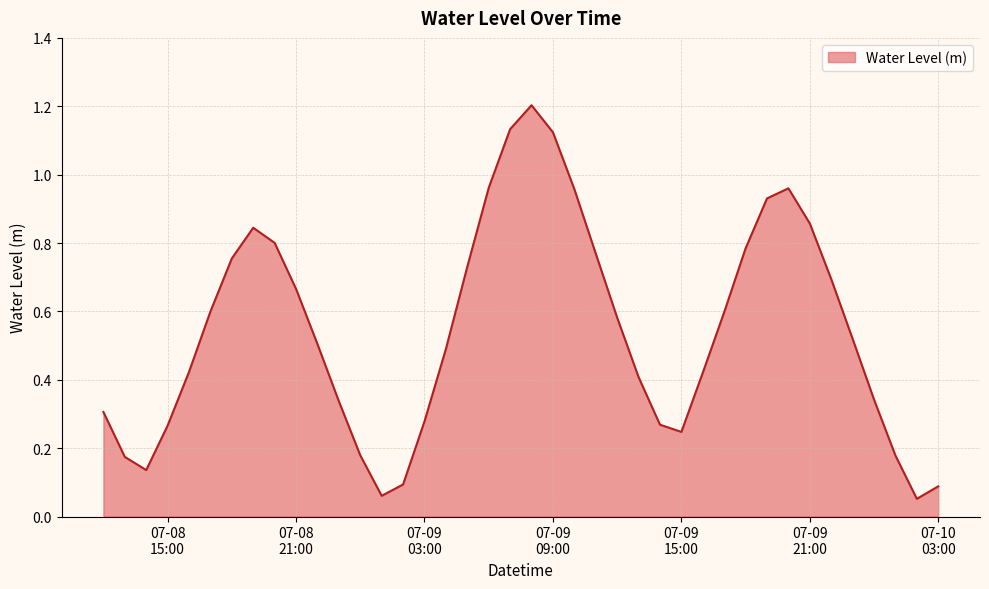

How many interior local peaks (higher than both neighbors) does the data have?

3